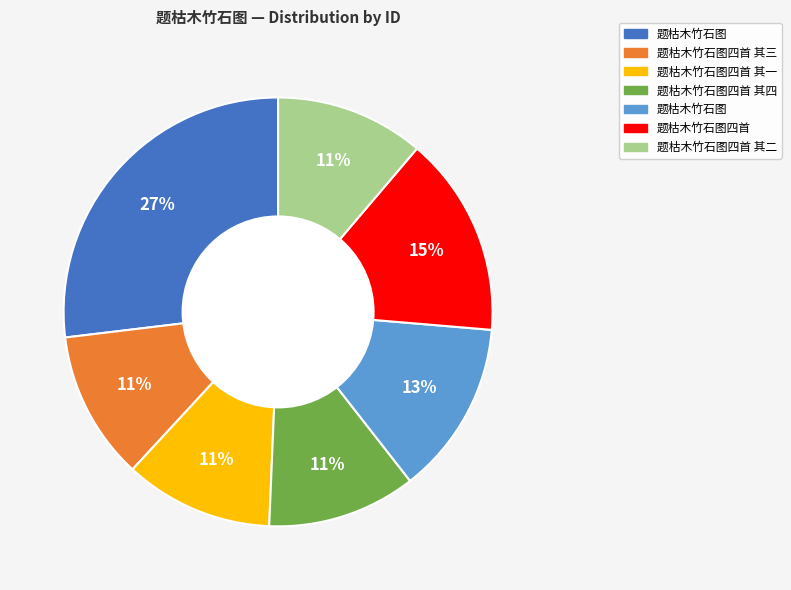

To the nearest percent, what is the average slice percentage?

14%